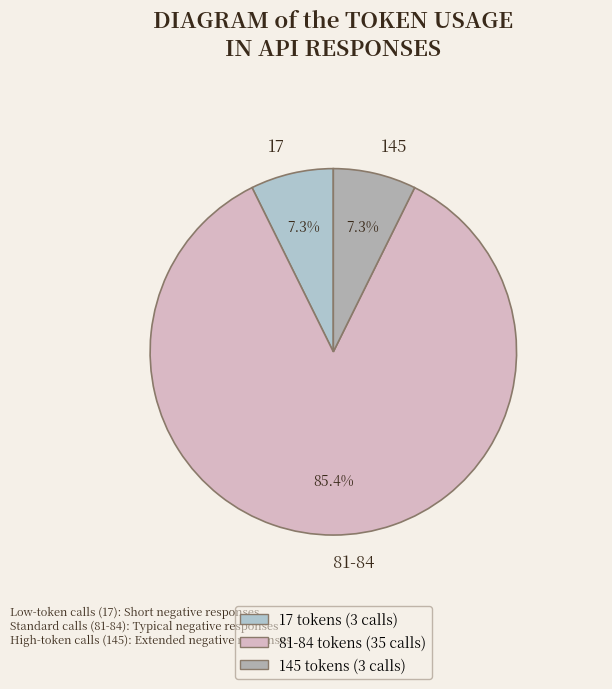

Is it true that 81-84 is 71% of the pie?

False